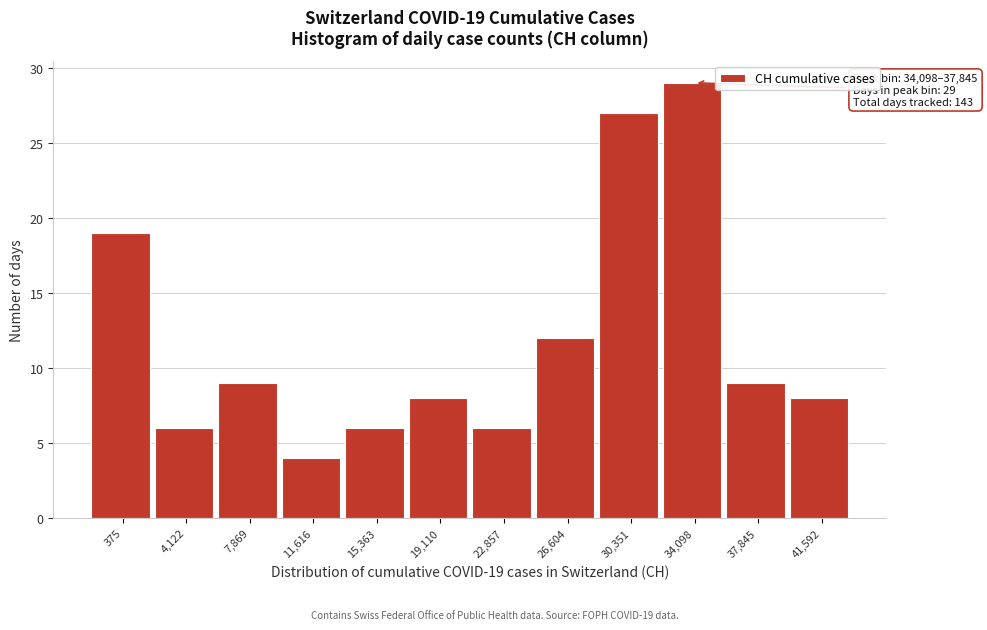

Reading left to right, extract all data points from this chart.

375=19	4,122=6	7,869=9	11,616=4	15,363=6	19,110=8	22,857=6	26,604=12	30,351=27	34,098=29	37,845=9	41,592=8